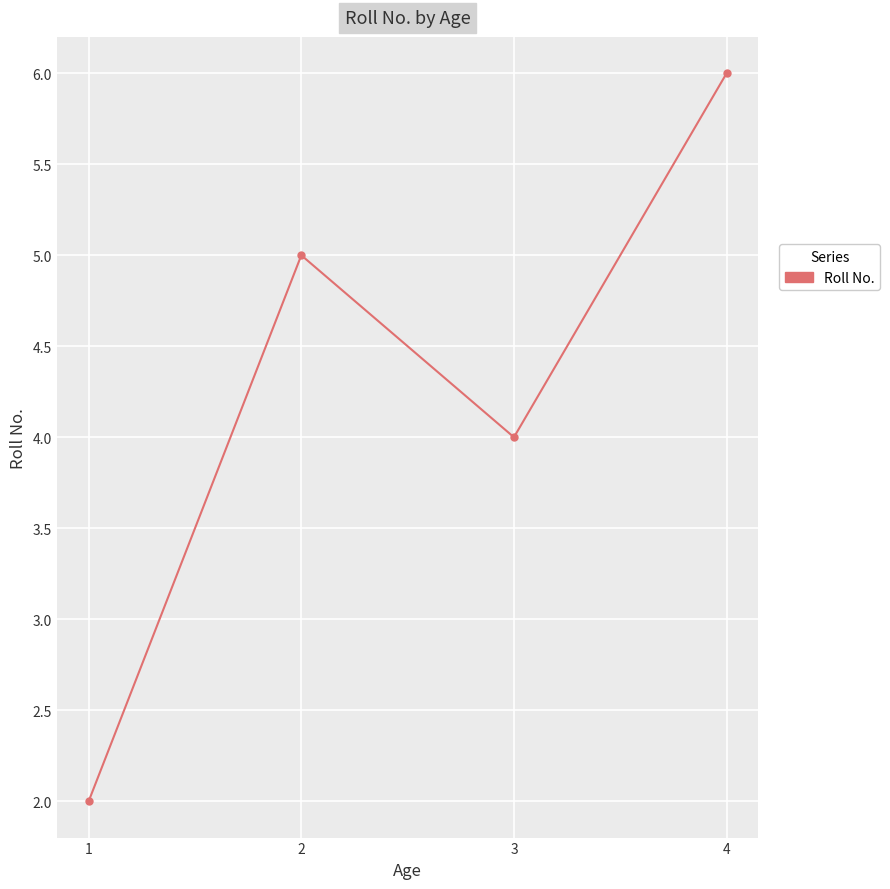

What value does the data have at 3?

4